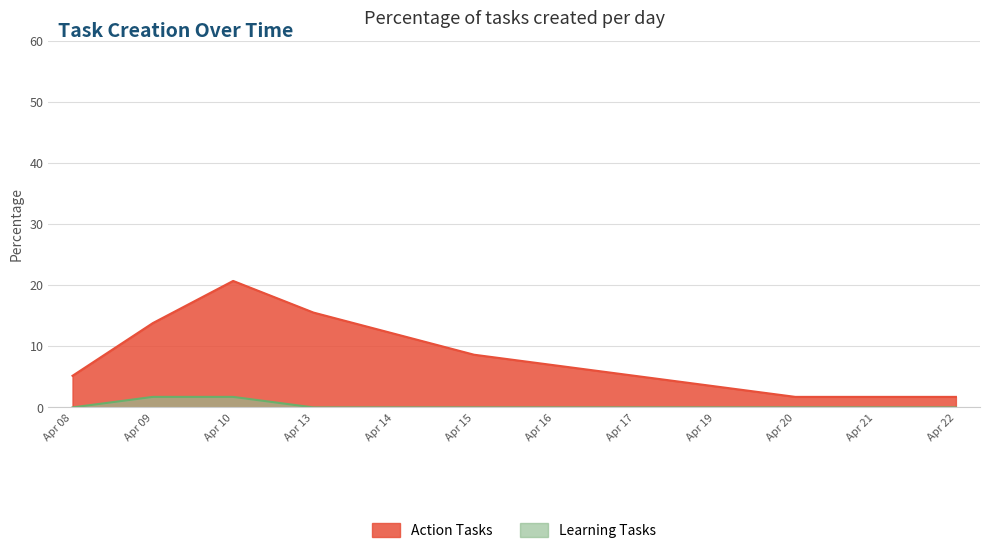

What is the sum of all Learning values?

3.4